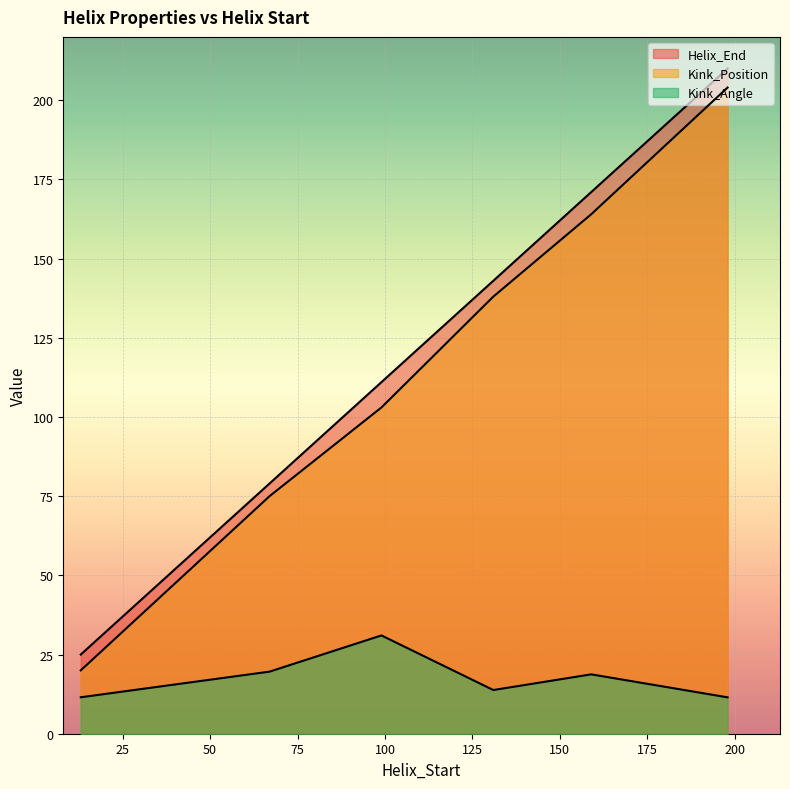

Which series has the largest range (max minus min)?

Helix_End